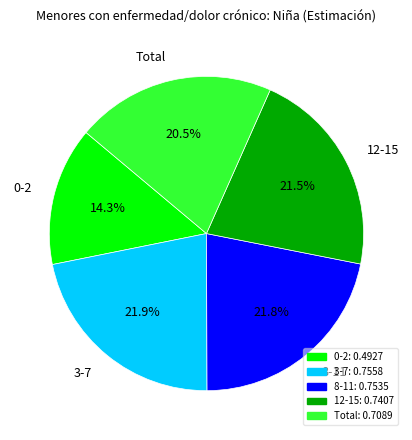

To the nearest percent, what portion does 0-2 represent?

14%